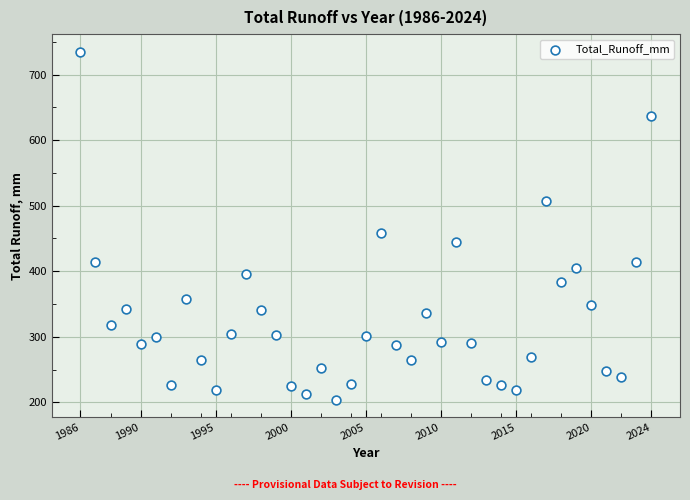

What is the range of Y values (max minus min)?

530.8